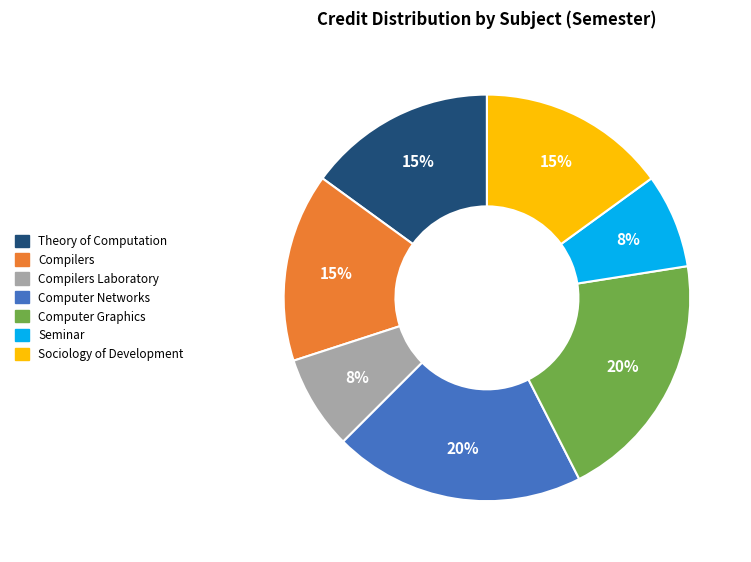

What is the ratio of the value at Compilers to the value at Sociology of Development?

1.0